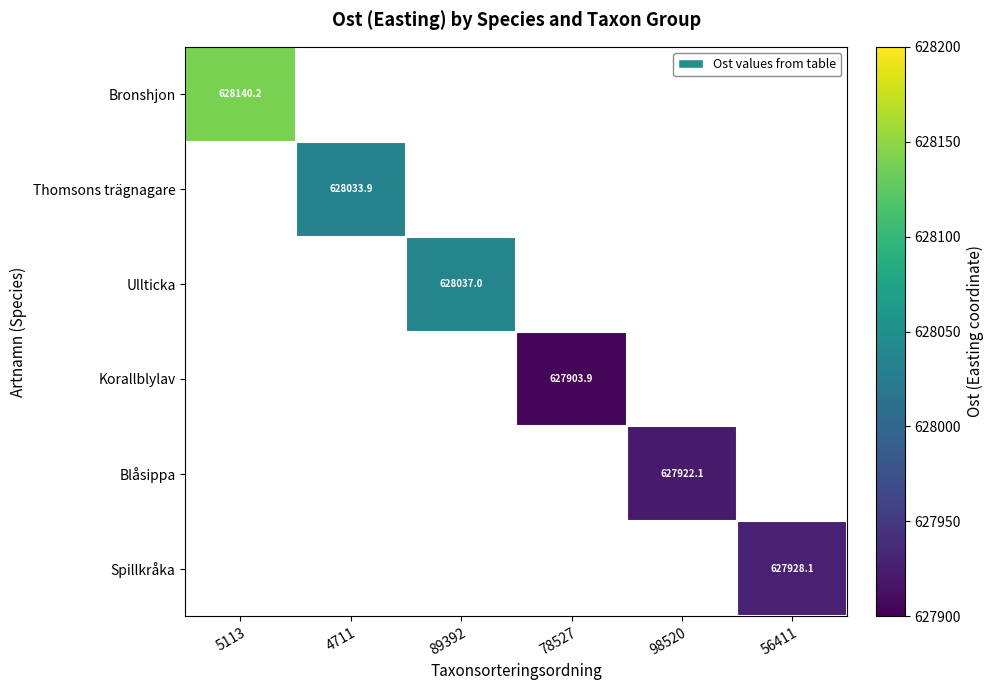

How many series are shown in this chart?

6